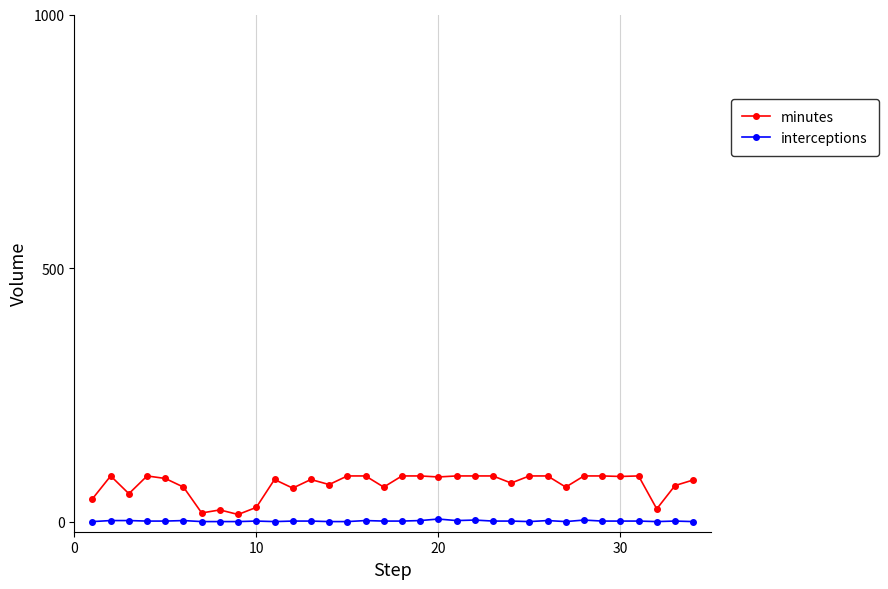

What is the difference between the maximum and second lowest values in the minutes series?

73